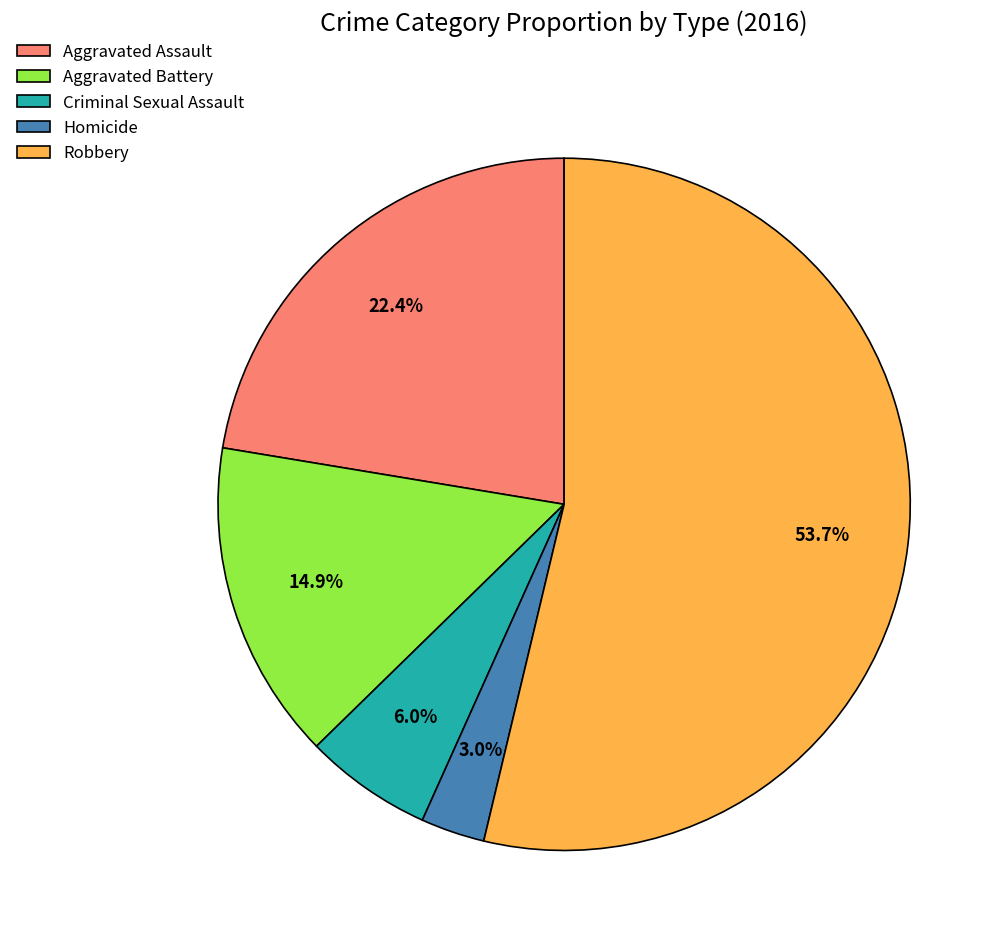

What is the largest slice in the pie chart?

Robbery